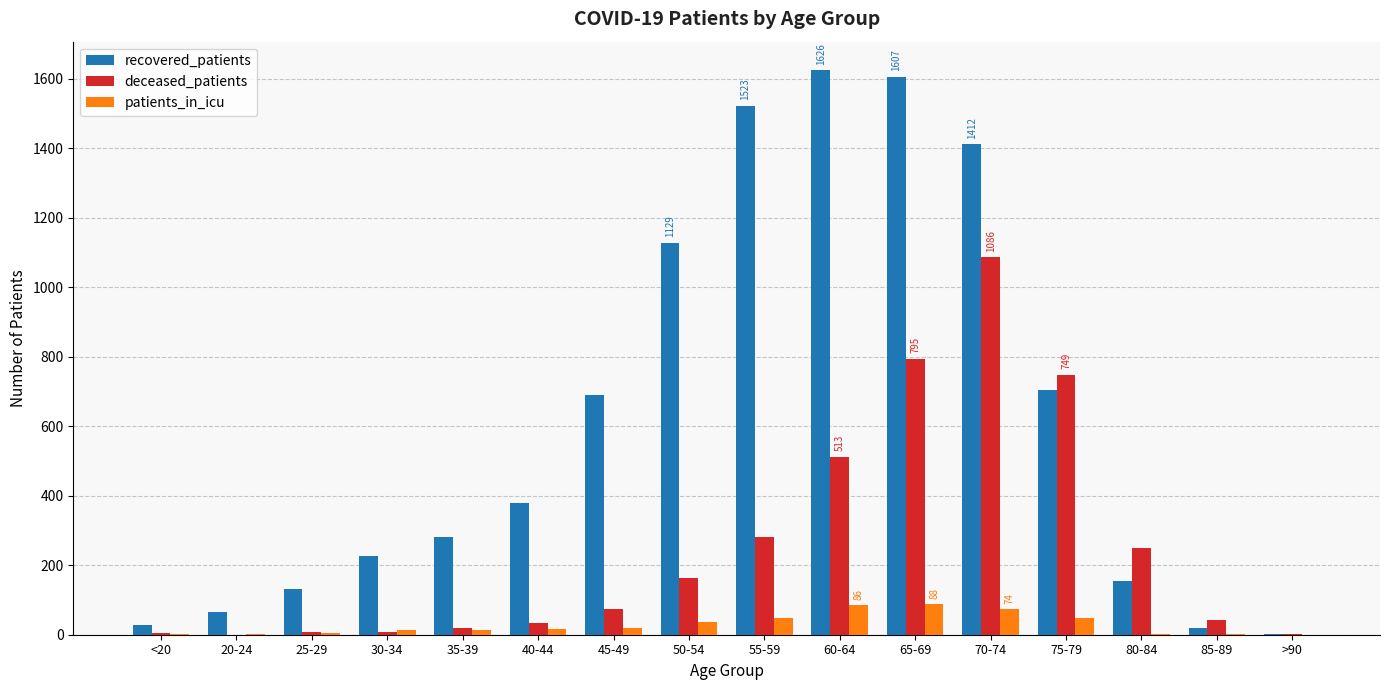

Where is recovered_patients nearest to the value 814?

75-79